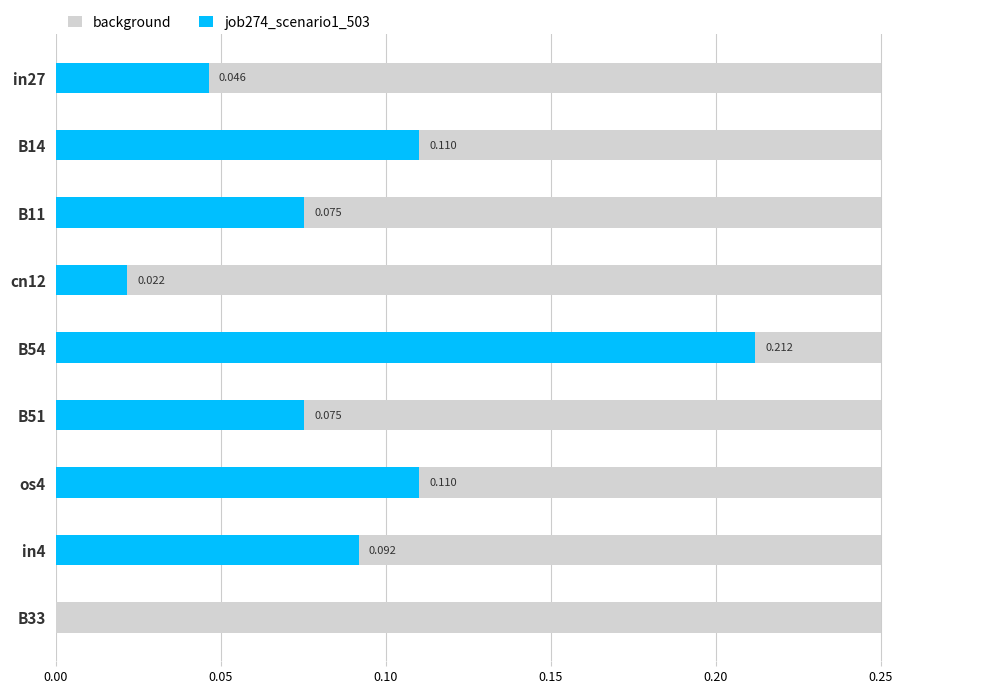

Between 0.05 and 0.20, which series saw the biggest shift?

job274_scenario1_503